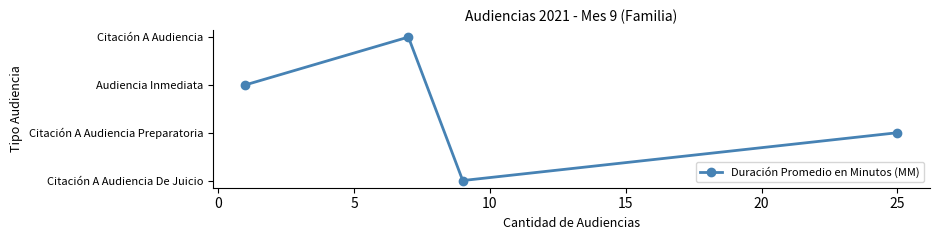

Reading left to right, extract all data points from this chart.

2	3	0	1